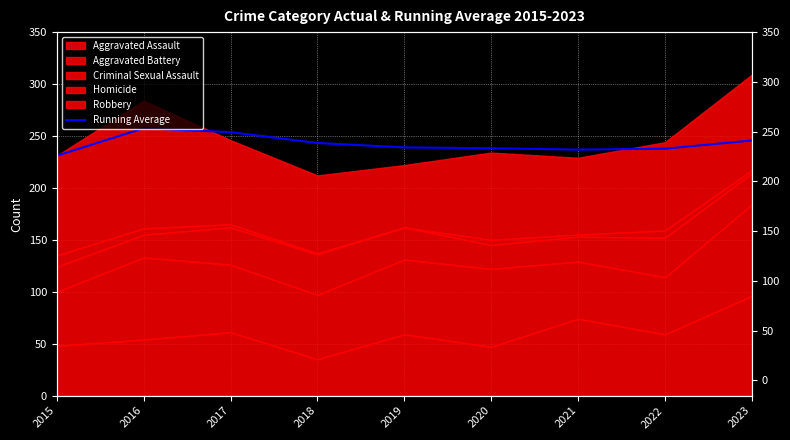

What is the sum of the values at 2021 and 2019?

475.9